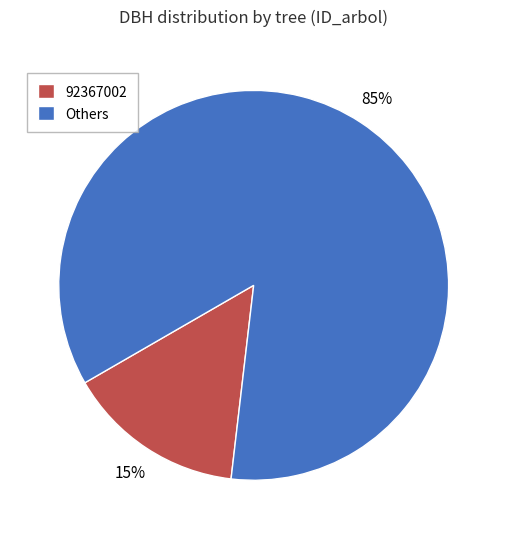

Rank the categories by value from highest to lowest.

Others, 92367002